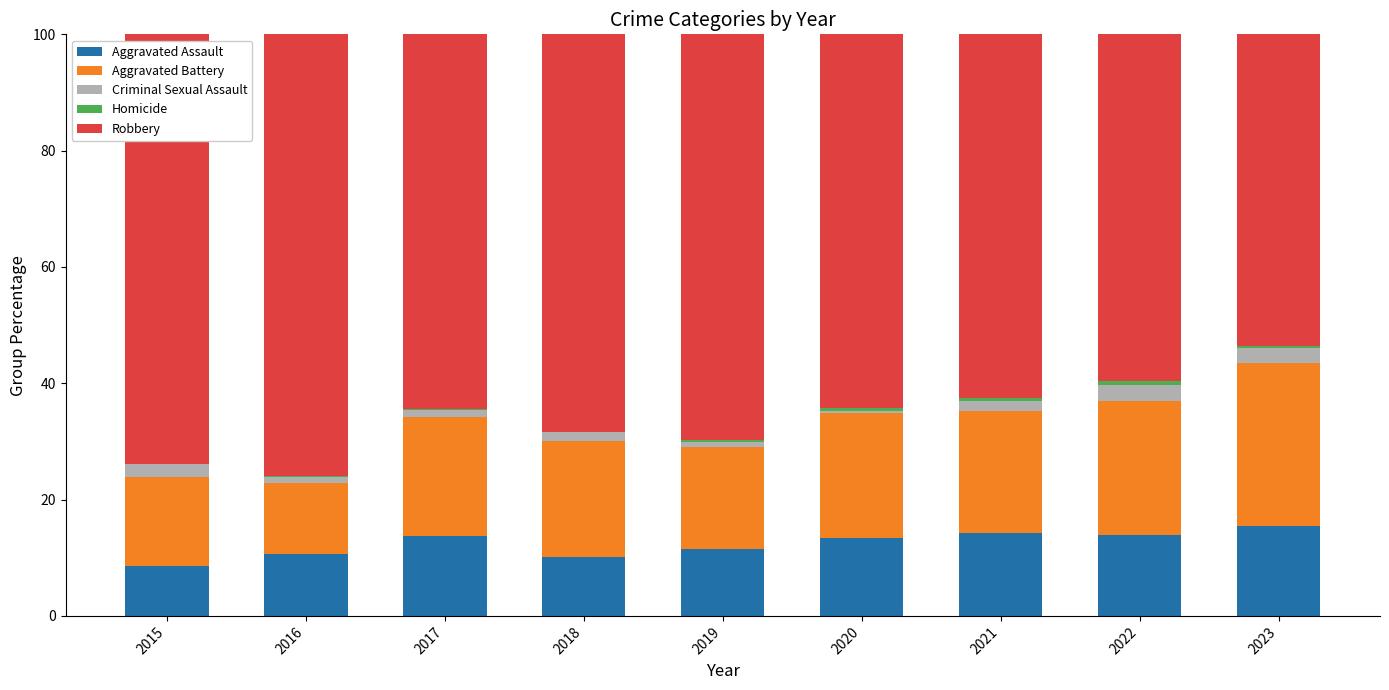

Are the bars grouped side by side (vs. stacked)?

No